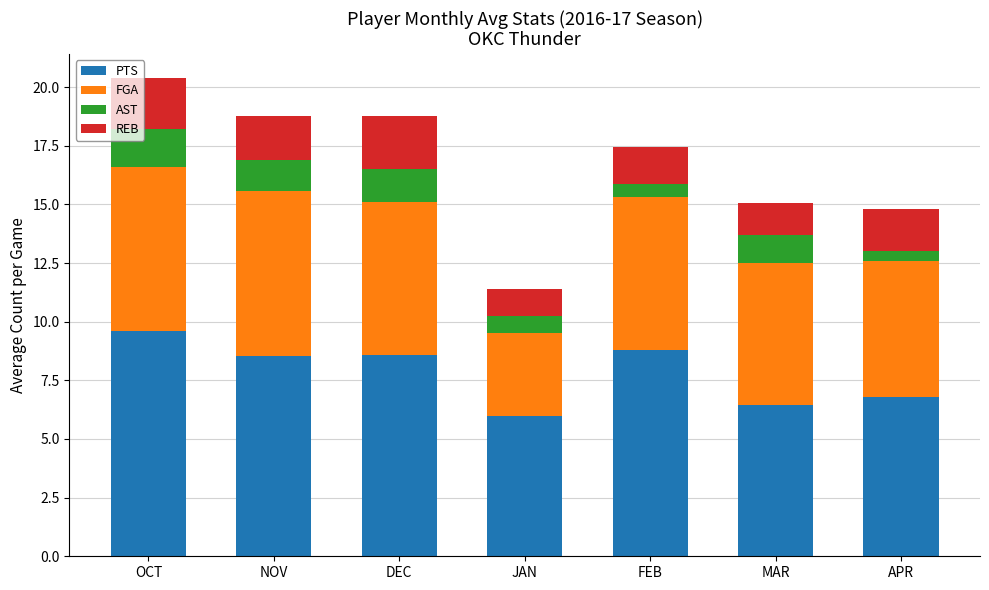

What is the value of the PTS bar at the 7th from the left?

6.8